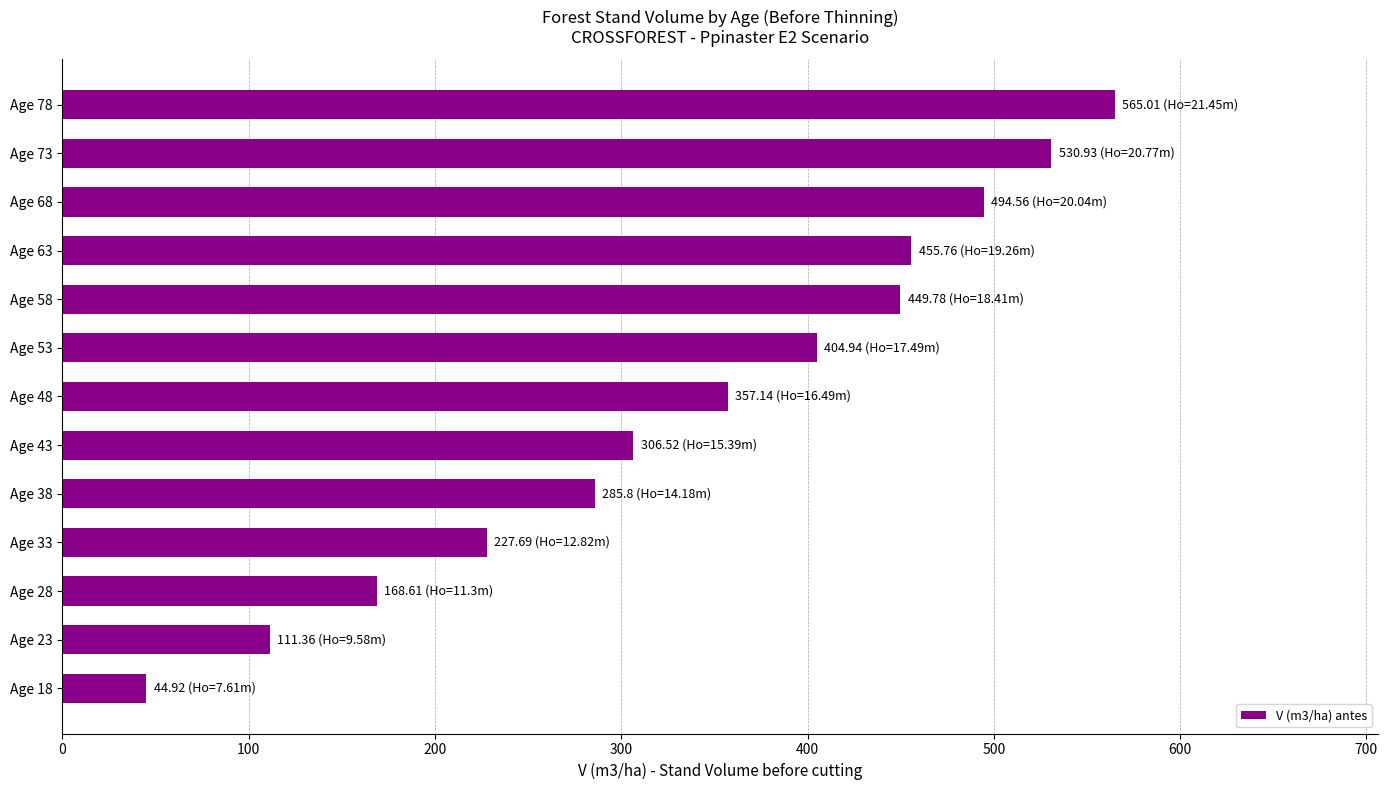

Rank the categories by value from lowest to highest.

Age 18, Age 23, Age 28, Age 33, Age 38, Age 43, Age 48, Age 53, Age 58, Age 63, Age 68, Age 73, Age 78